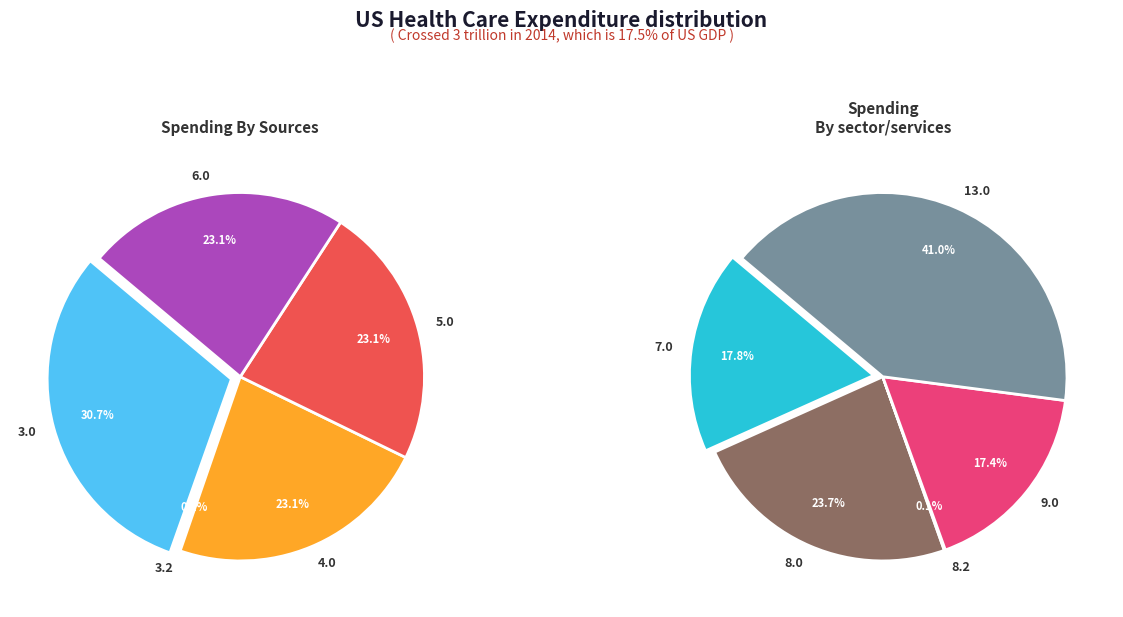

What portion of the pie excludes 3.2?

99.9%